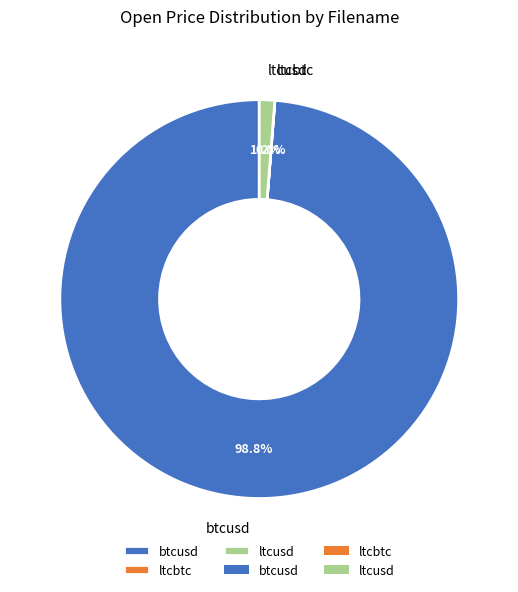

Which category has the biggest portion of the pie?

btcusd